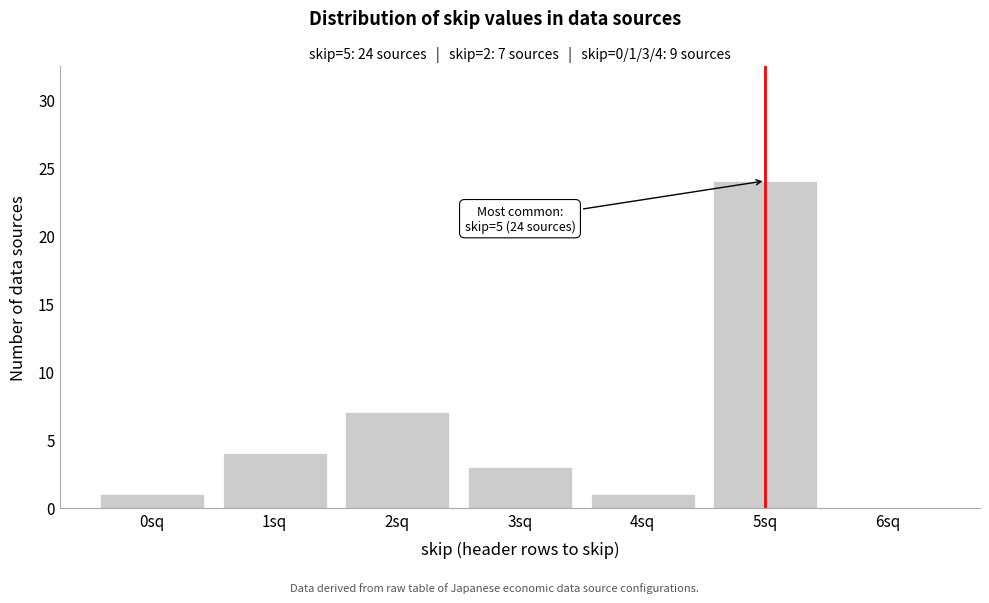

Over which range of the x-axis is the bar tallest?

4.5 to 5.5